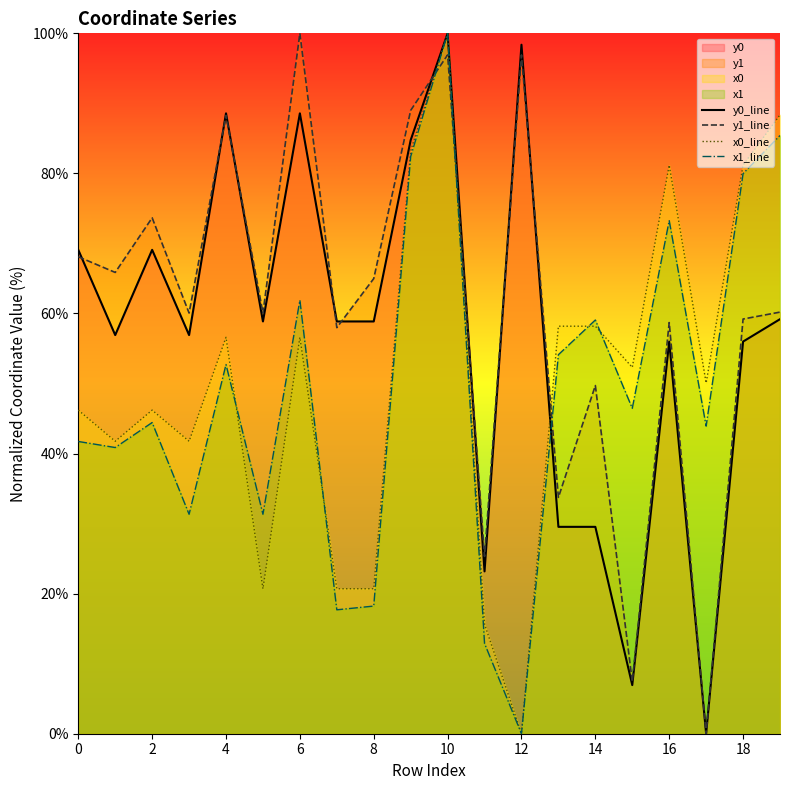

How many interior local peaks does the x1_line series have?

6